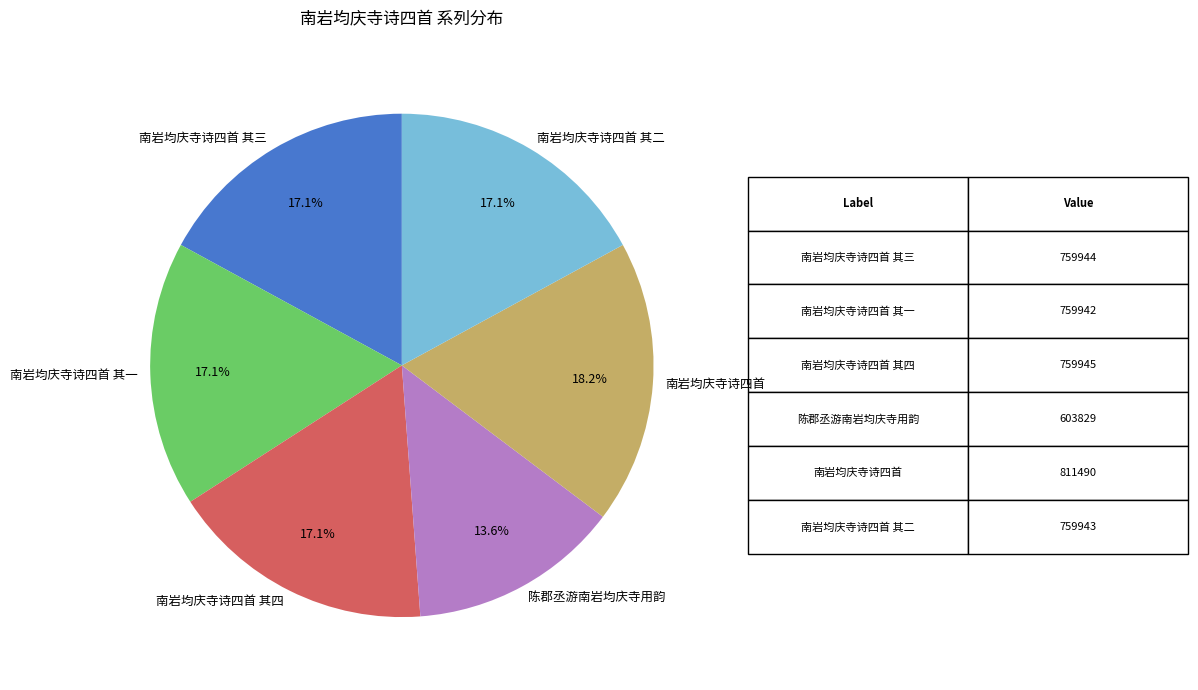

Which slice is the largest?

南岩均庆寺诗四首